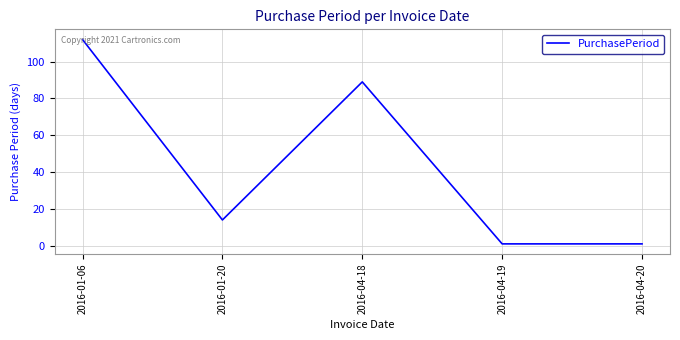

True or false: the data has more than 0 interior local peaks.

True